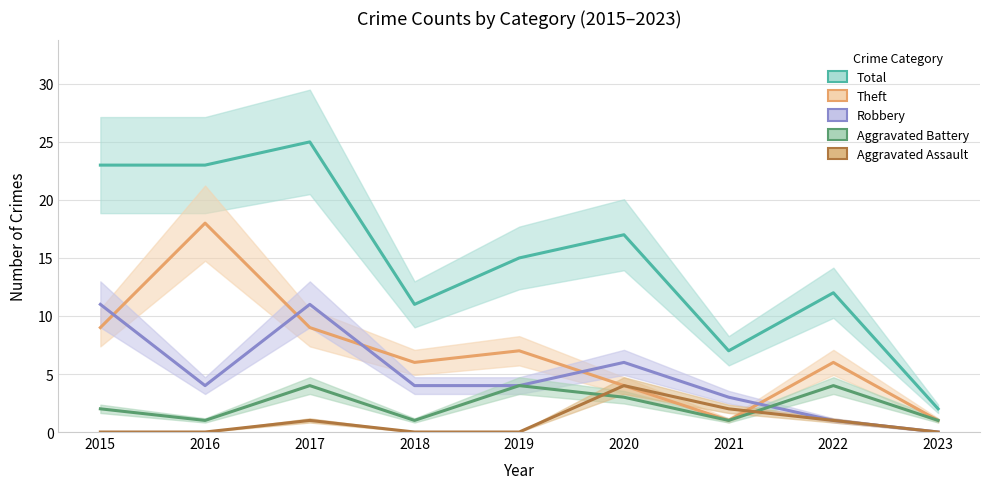

Which has a higher value, 2022 or 2017?

2017